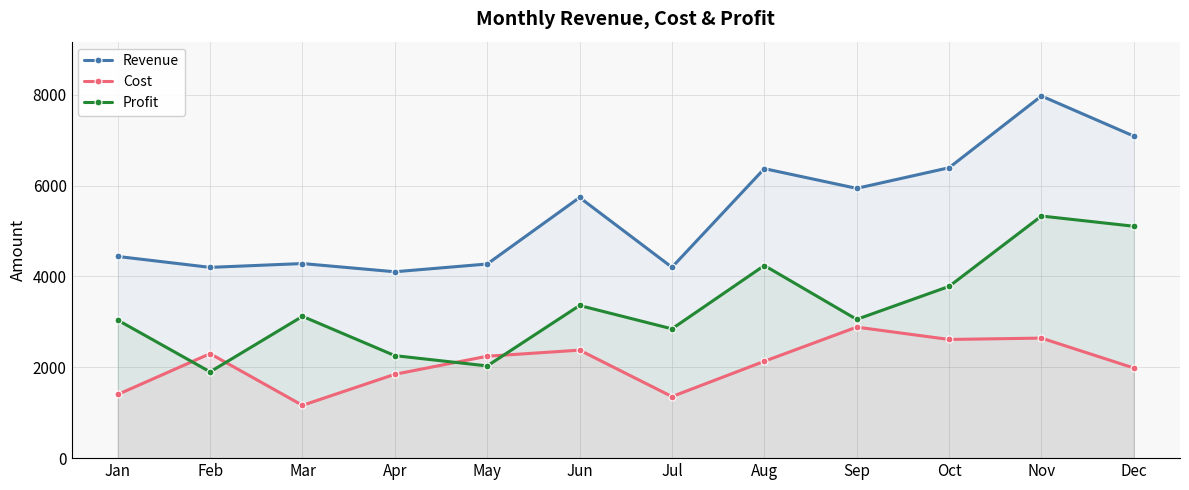

How many series are shown in this chart?

3